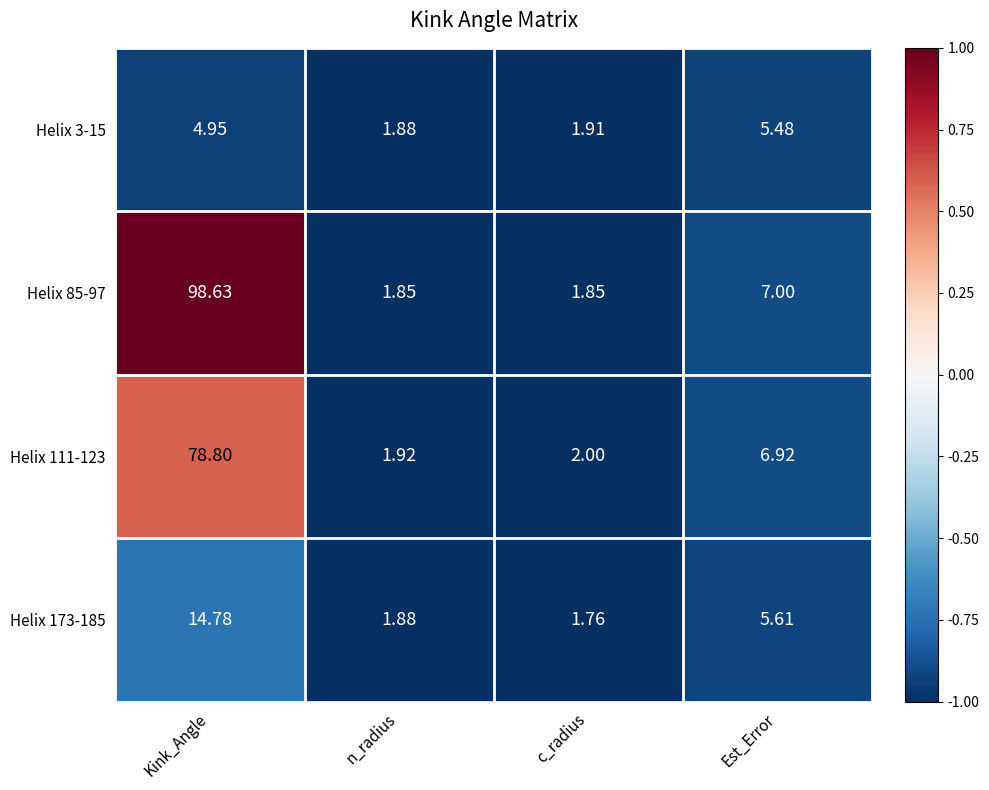

Which series has the widest spread of values?

Helix 85-97